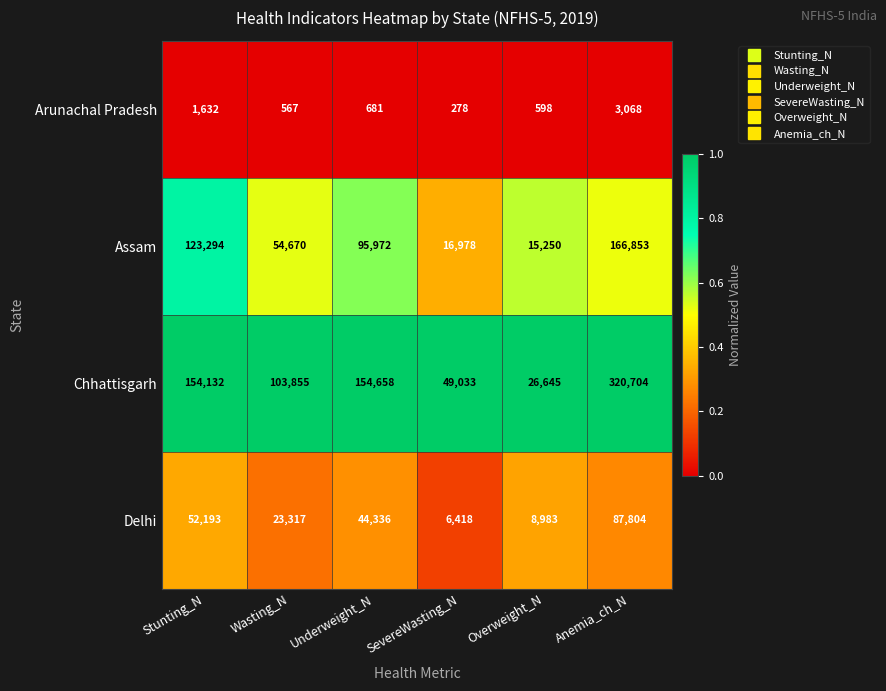

Reading right to left, list all the values displayed in this chart.

Arunachal Pradesh: 3068	598	278	681	567	1632
Assam: 166853	15250	16978	95972	54670	123294
Chhattisgarh: 320704	26645	49033	154658	103855	154132
Delhi: 87804	8983	6418	44336	23317	52193